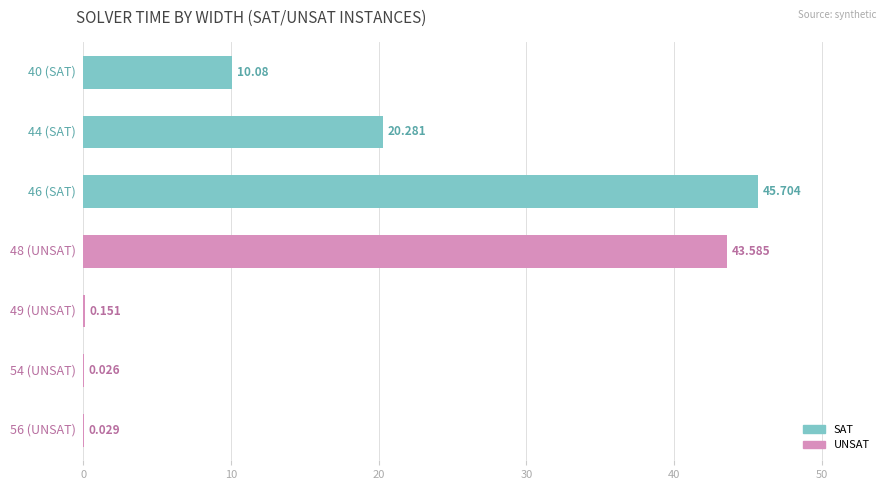

Are the bars grouped side by side (vs. stacked)?

No